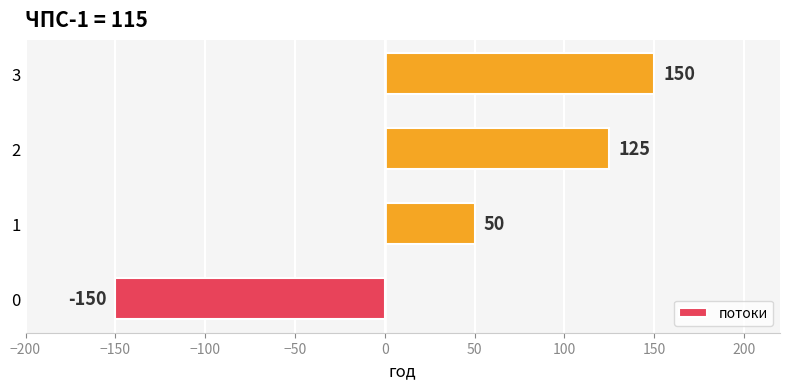

What is the change in value from 1 to 2?

+75